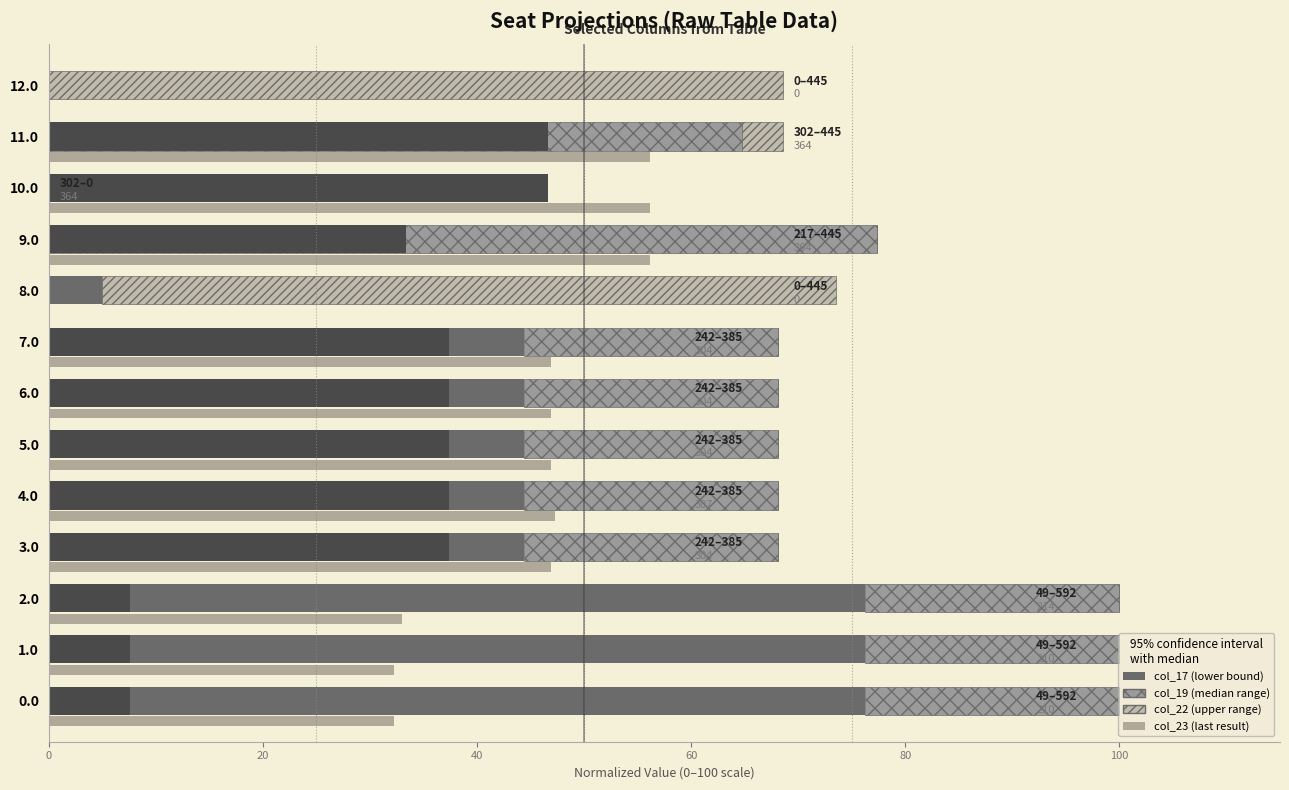

The value of col_17 at 12 is 0.0. True or false?

True